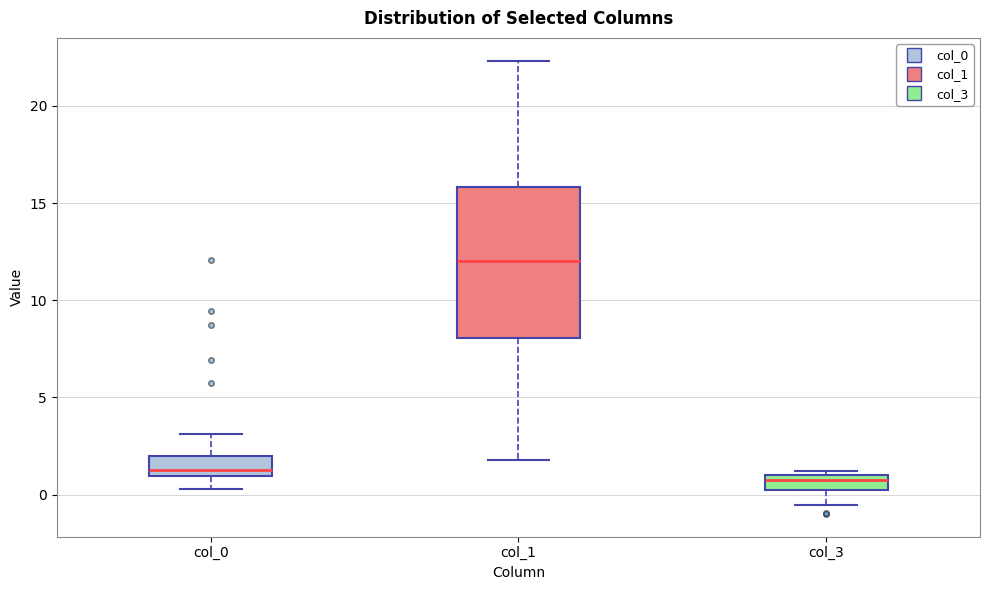

Reading left to right, read every box against the y-axis: the position of its median line, the range the box covers, and the ends of its whiskers. The values are not printed on the chart, so give them approximately, as read against the axis.

col_0: median 1.5, box 1.0 to 2.0, whiskers 0.5 to 3.0
col_1: median 12.0, box 8.0 to 16.0, whiskers 2.0 to 22.5
col_3: median 1.0 (just below the box's upper edge), box 0.0 to 1.0, whiskers -0.5 to 1.0 (just above the box's upper edge)